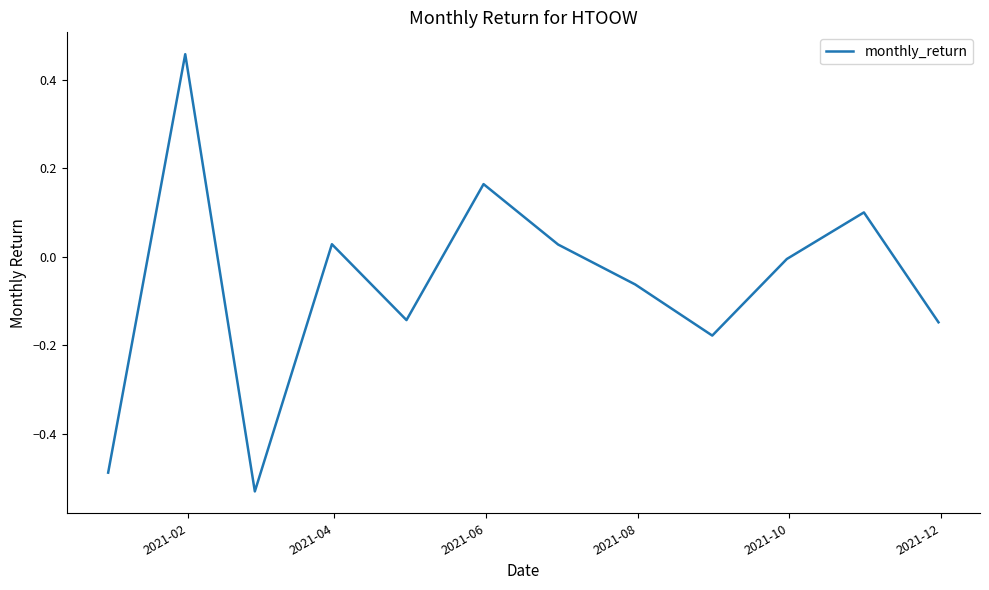

What is the value of the 2nd point from the left?

0.5